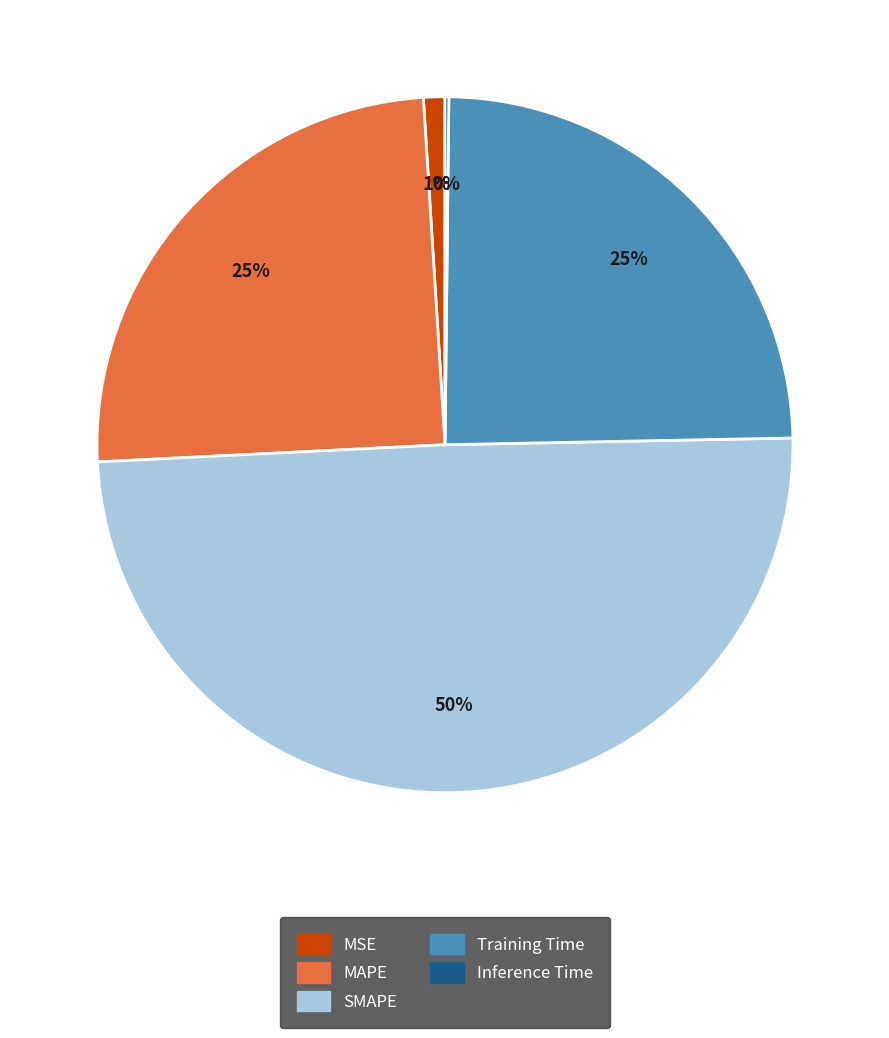

Which category has the biggest portion of the pie?

SMAPE